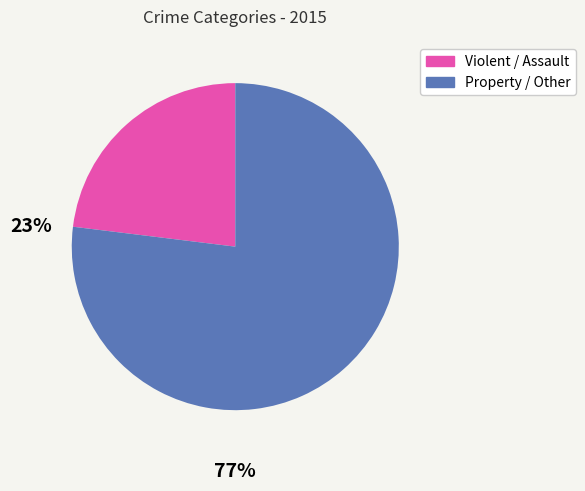

Does any single category account for the majority?

Yes